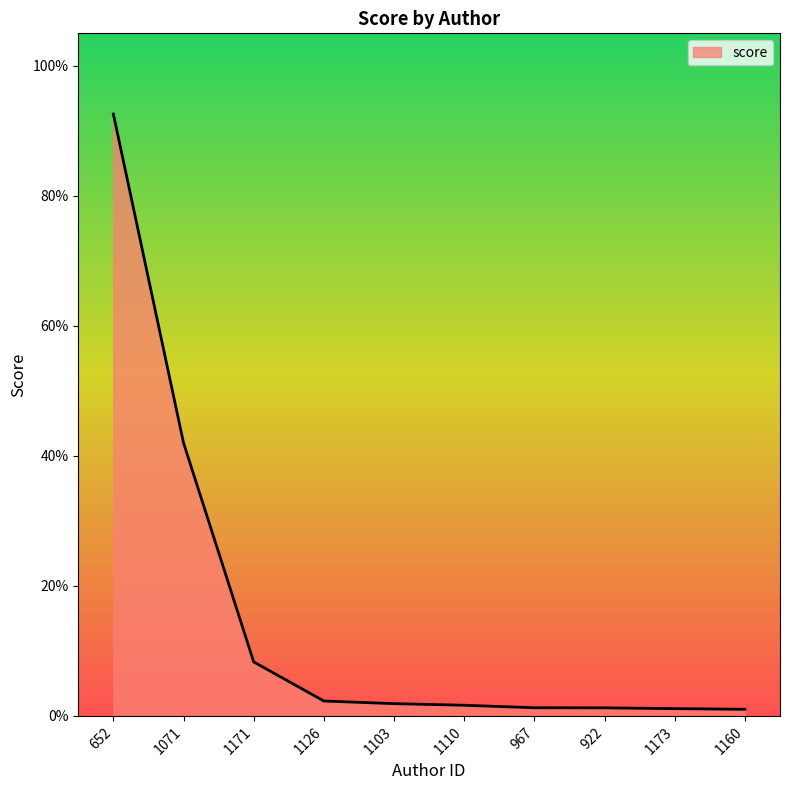

Reading left to right, transcribe all the data shown in this chart.

652=0.9	1071=0.4	1171=0.1	1126=0.0	1103=0.0	1110=0.0	967=0.0	922=0.0	1173=0.0	1160=0.0